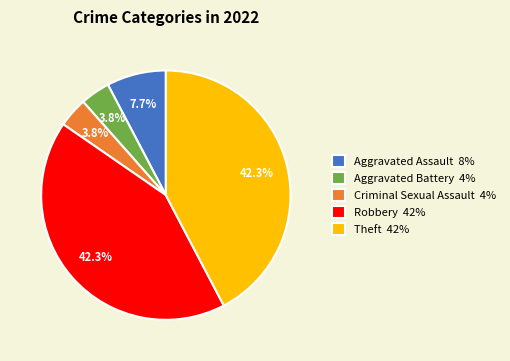

Does any single category account for the majority?

No